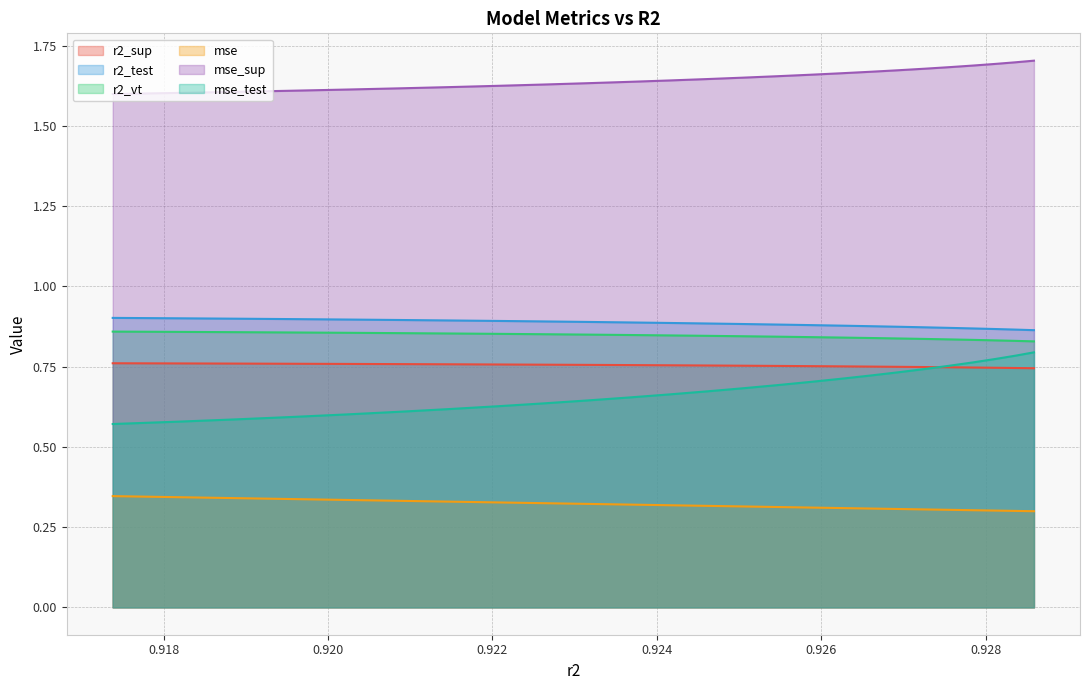

Which series has the largest total across all categories?

mse_sup